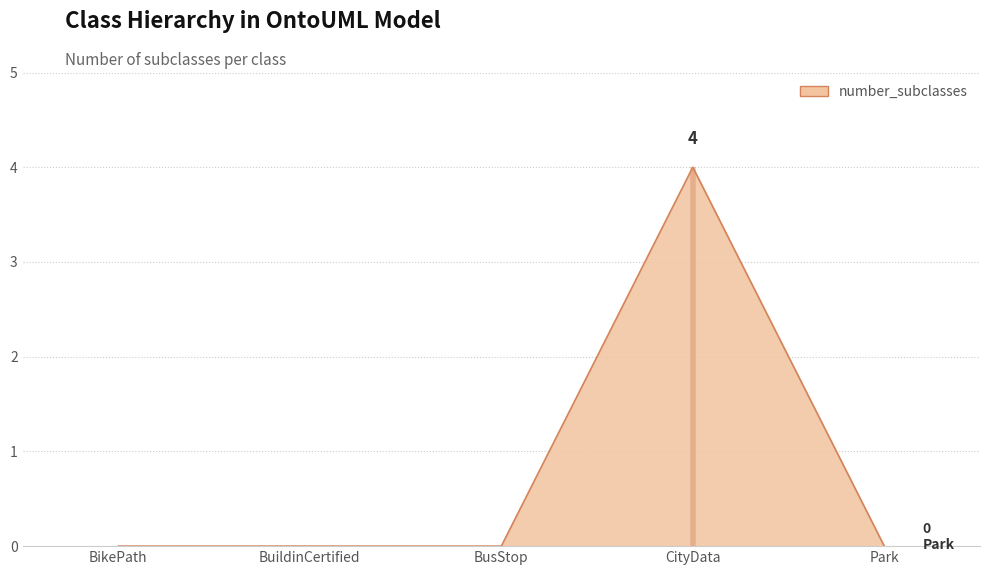

What is the label of the 2nd point from the right?

CityData